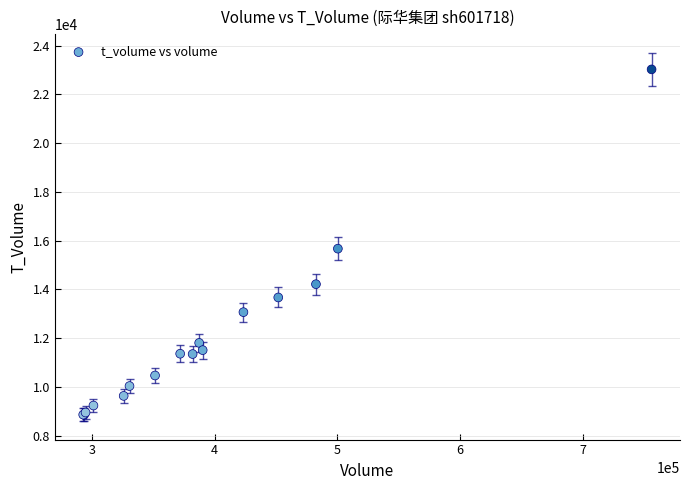

What Y value in the scatter plot is closest to 15945?

15673